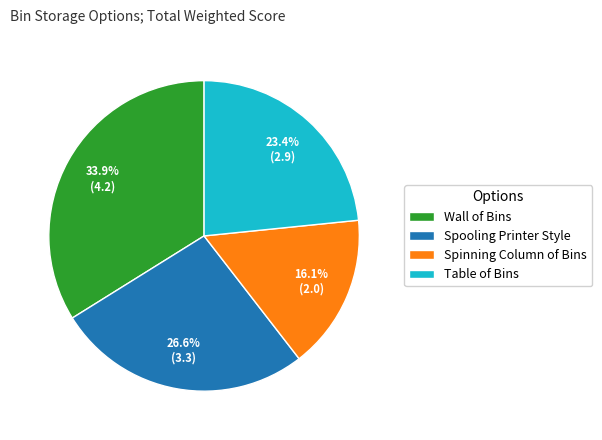

Is there a majority slice in this chart?

No